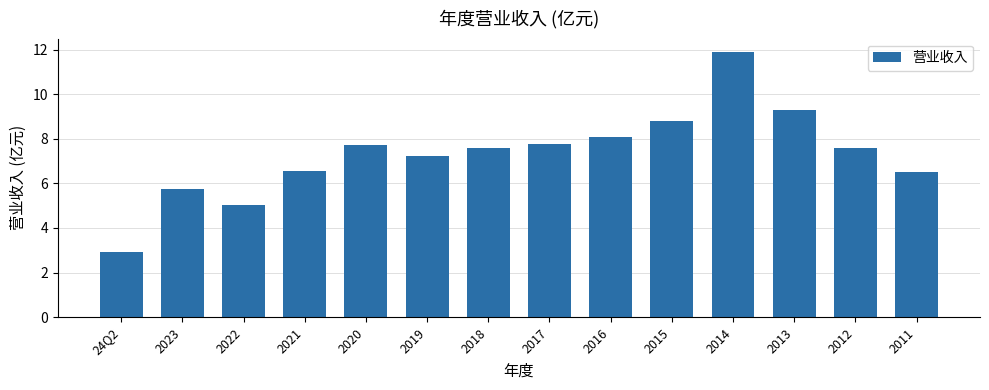

Count the number of values greater than 7.

9